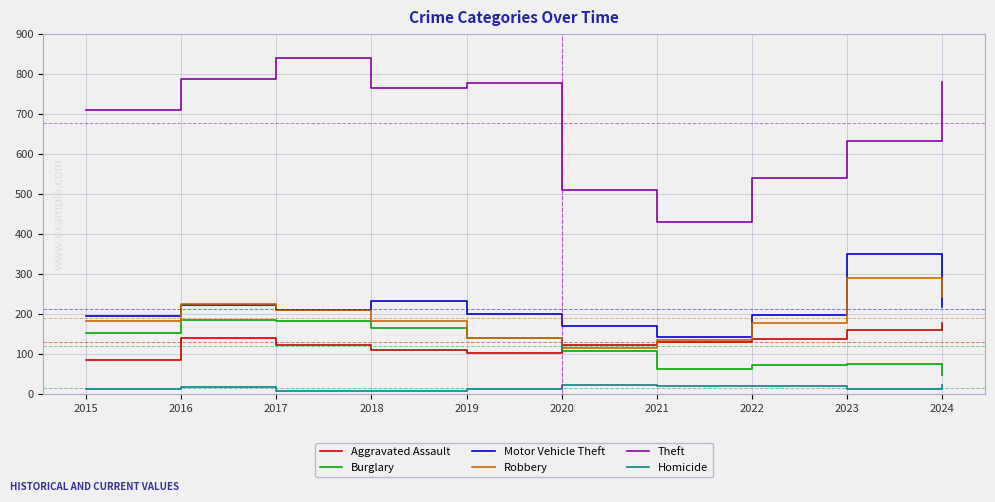

At how many categories does at least one series exceed 279?

10